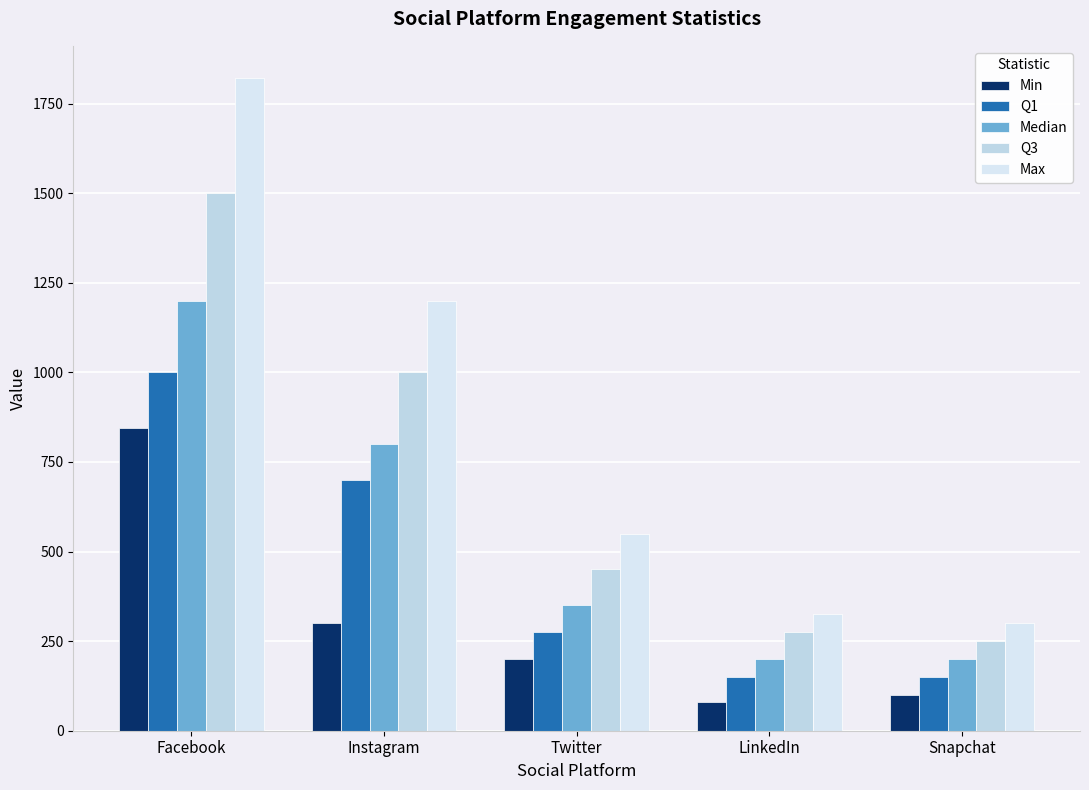

Rank the series by their average value, from lowest to highest.

Min, Q1, Median, Q3, Max